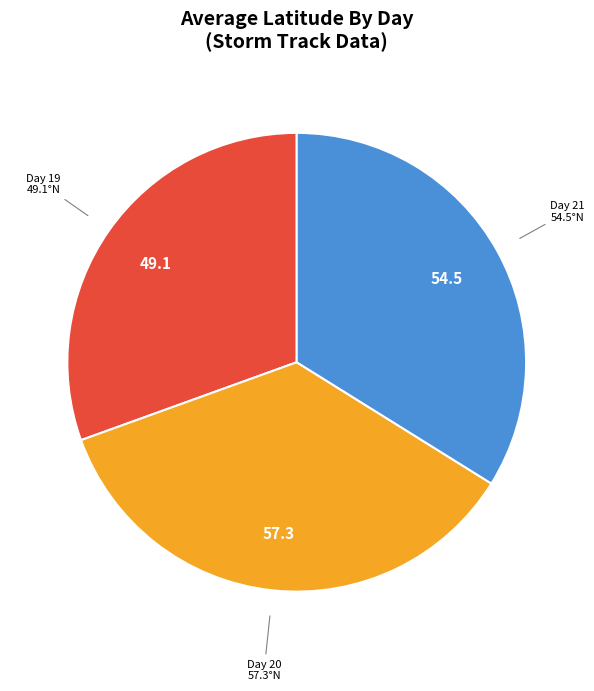

Is there any slice that represents more than half of the pie?

No